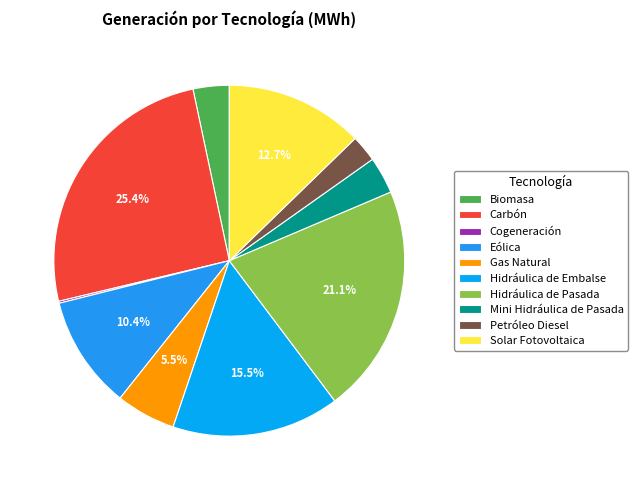

How many slices are in this pie chart?

10